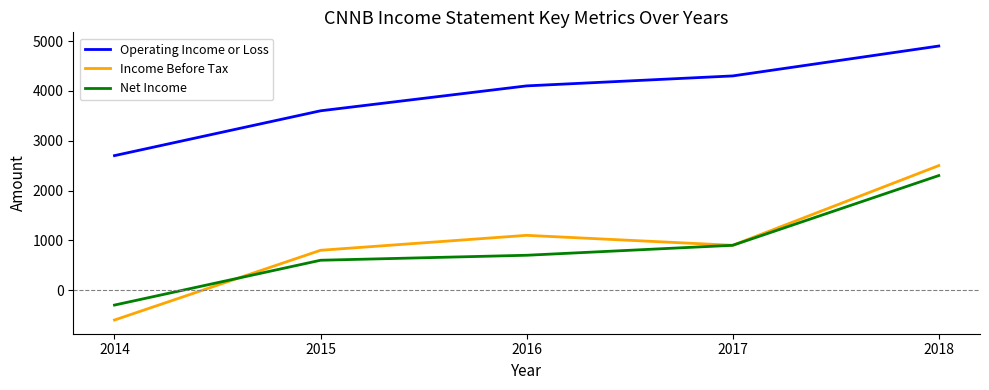

What is the sum of all Income Before Tax values?

4700